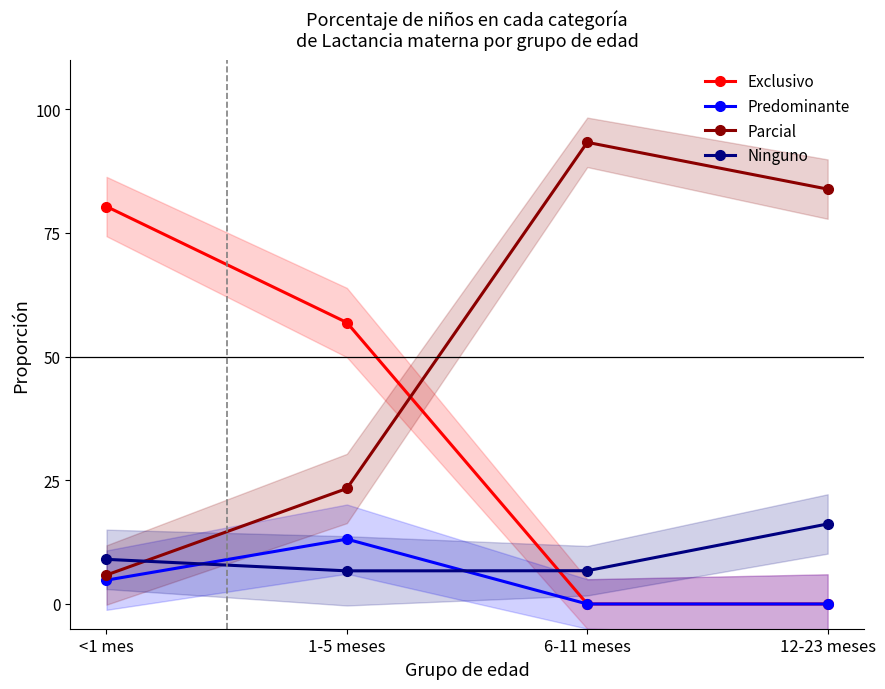

Rank the series by their maximum value, from lowest to highest.

Predominante, Ninguno, Exclusivo, Parcial